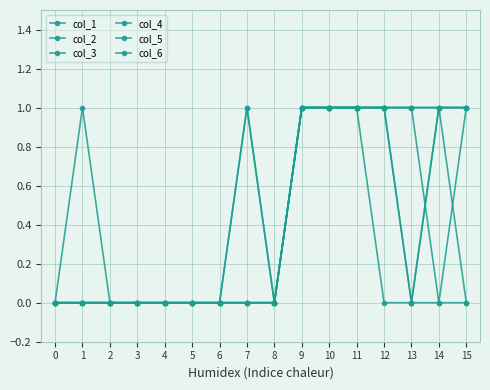

Rank the categories by col_1 value from lowest to highest.

0, 1, 2, 3, 4, 5, 6, 7, 8, 15, 9, 10, 11, 12, 13, 14